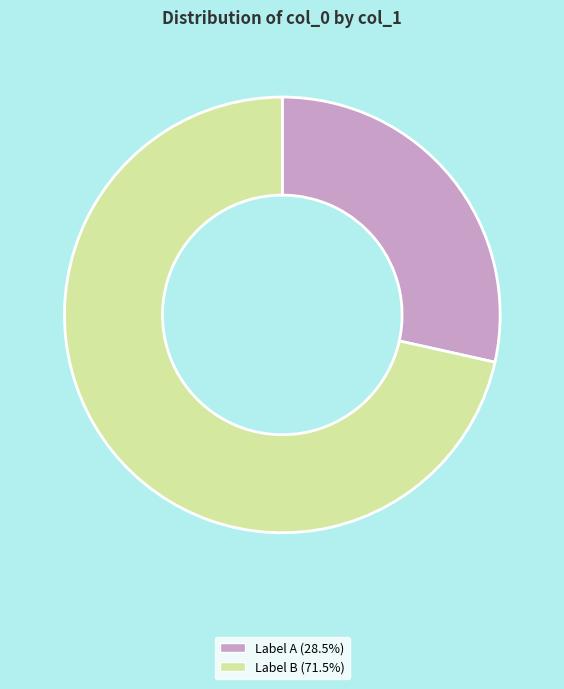

Combined, do Label B (71.5%) and Label A (28.5%) account for over 50%?

Yes